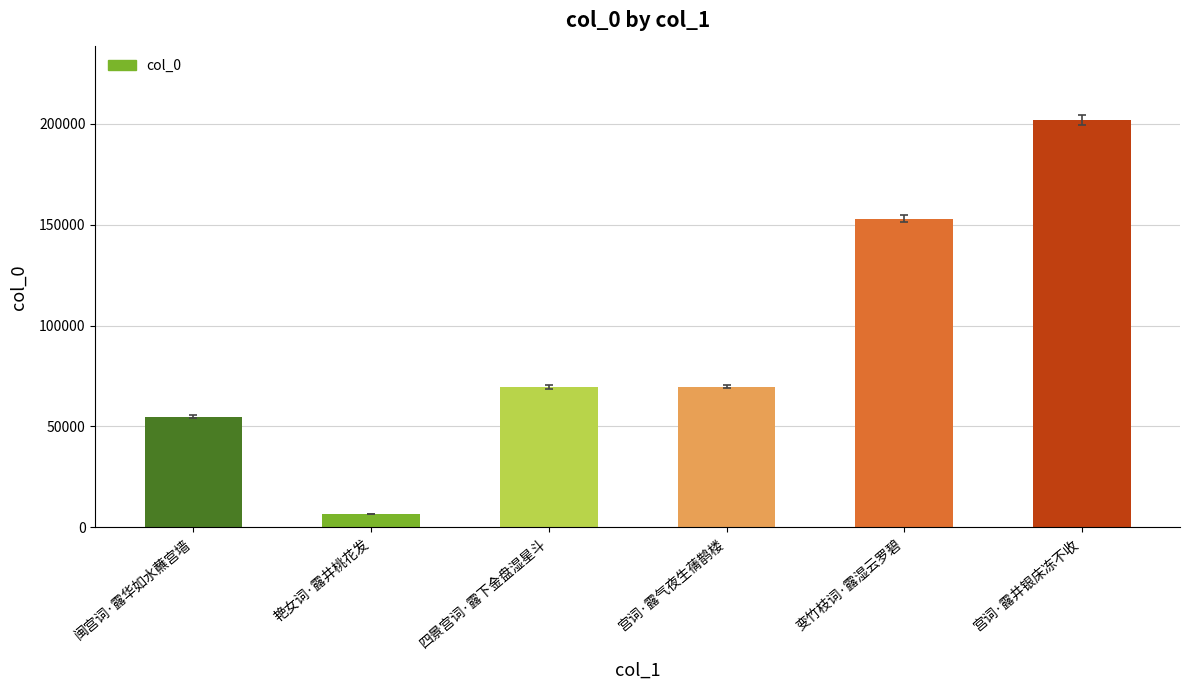

Is it true that the value at 宫词·露气夜生蒨鹊楼 is 101502?

False